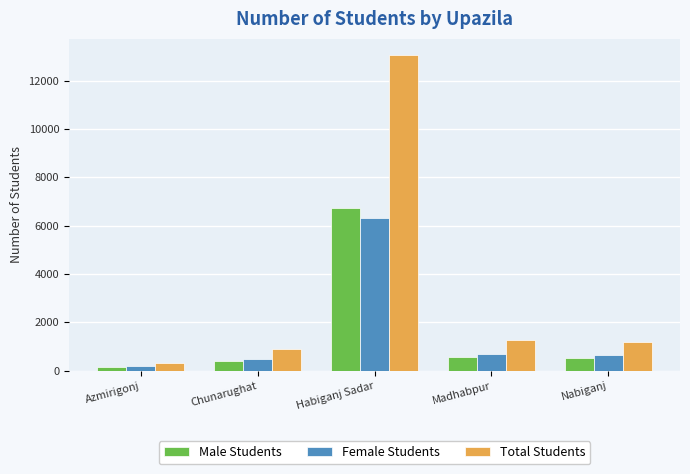

Which category has the lowest value across all series?

Azmirigonj